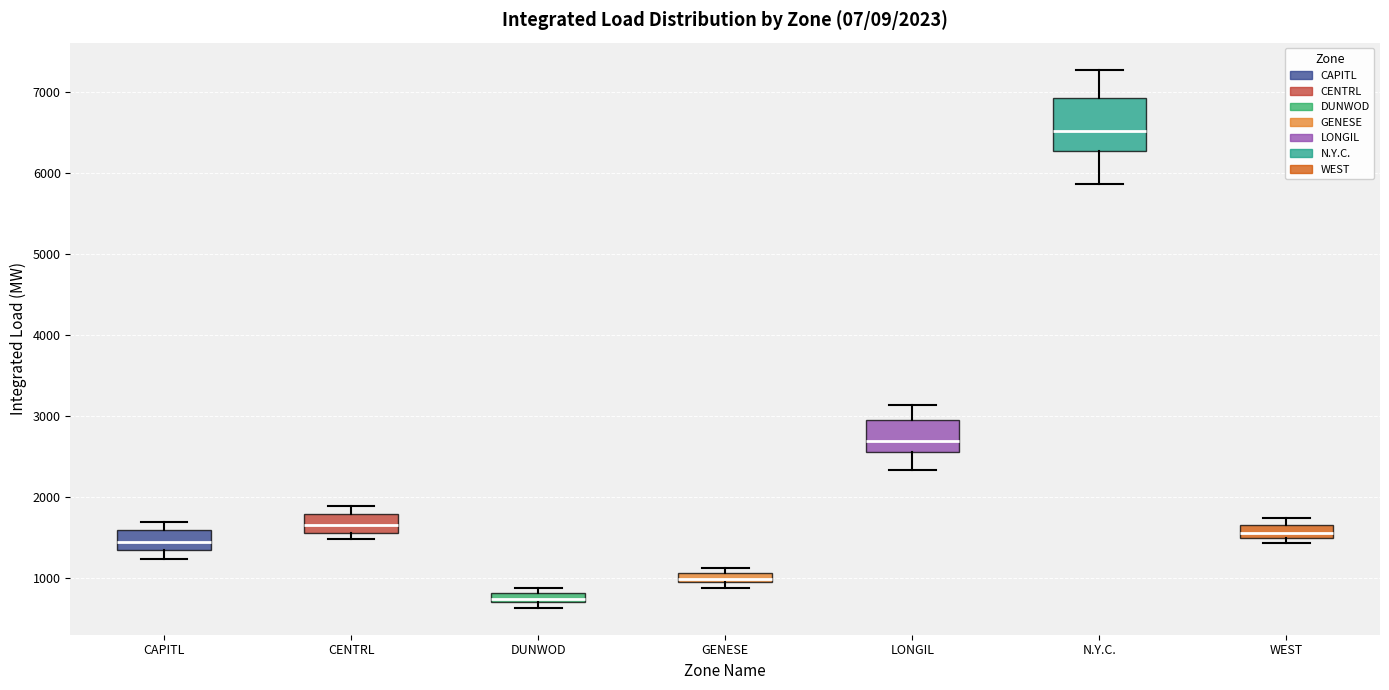

Which box has the highest median line?

N.Y.C.